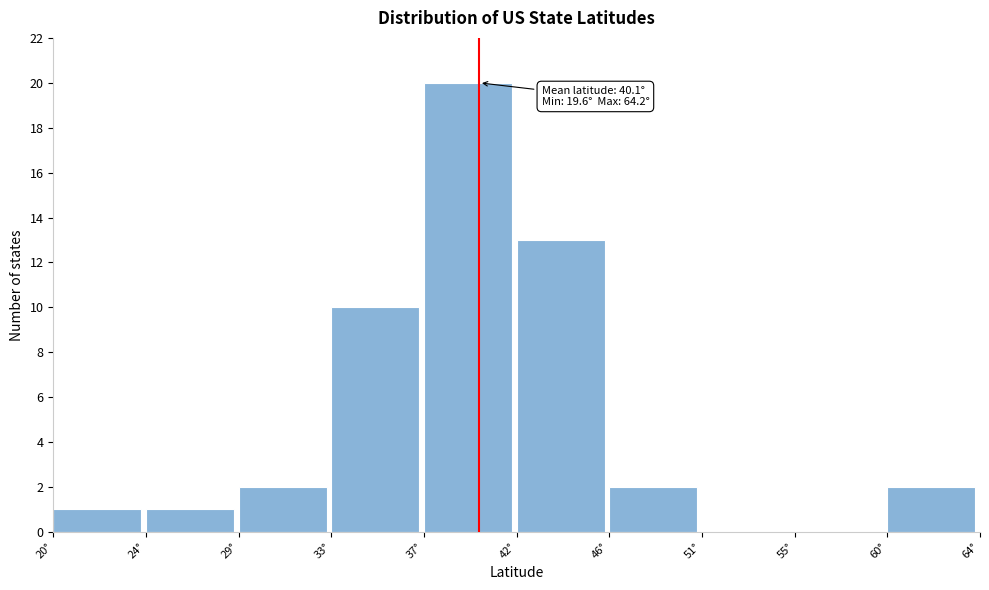

Reading left to right, list all the values displayed in this chart.

20°=1	24°=1	29°=2	33°=10	37°=20	42°=13	46°=2	51°=0	55°=0	60°=2